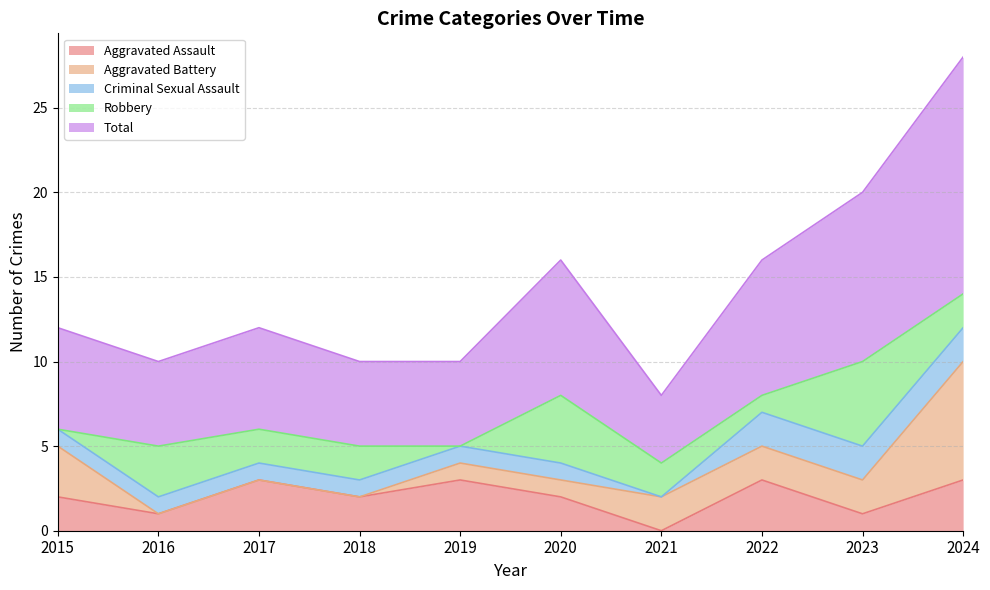

True or false: Total and Aggravated Battery cross at least once.

False